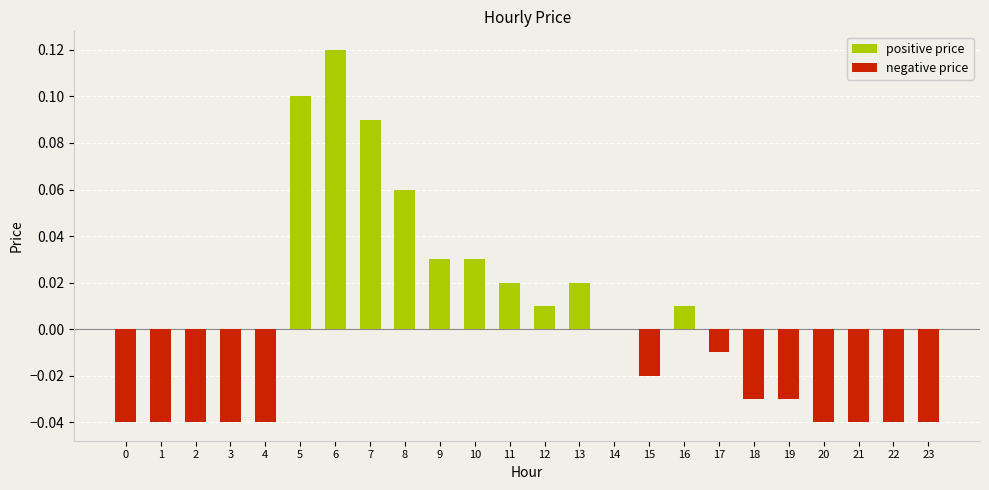

Which label corresponds to the largest value in the chart?

6